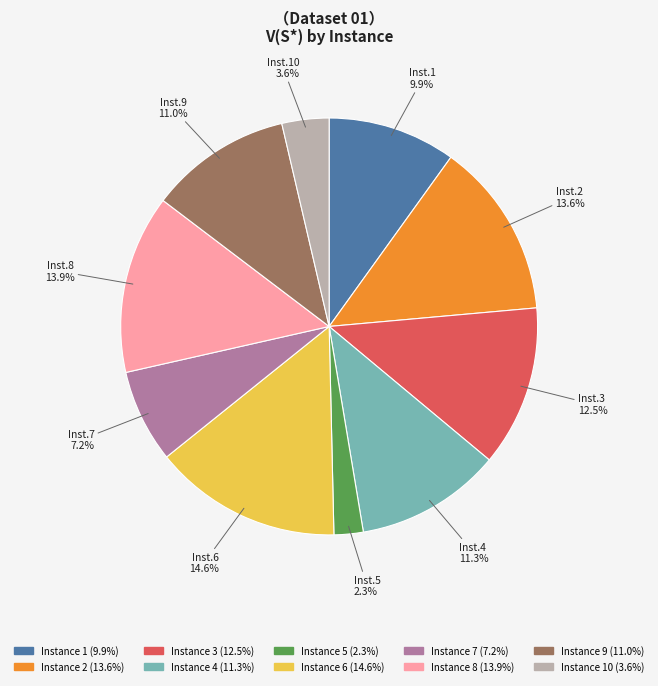

Does any single category account for the majority?

No